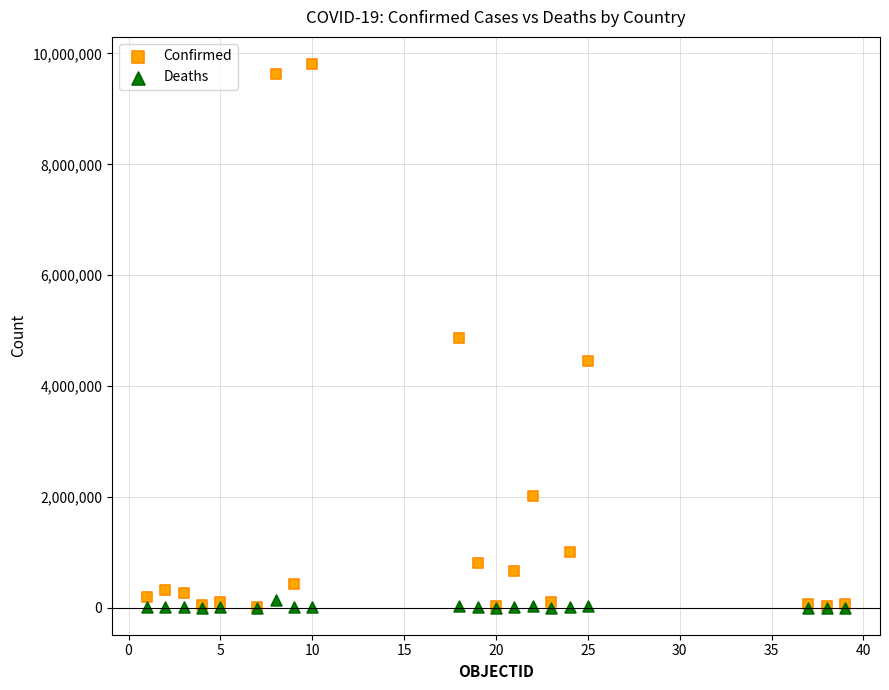

Which series reaches the maximum Y coordinate?

Confirmed